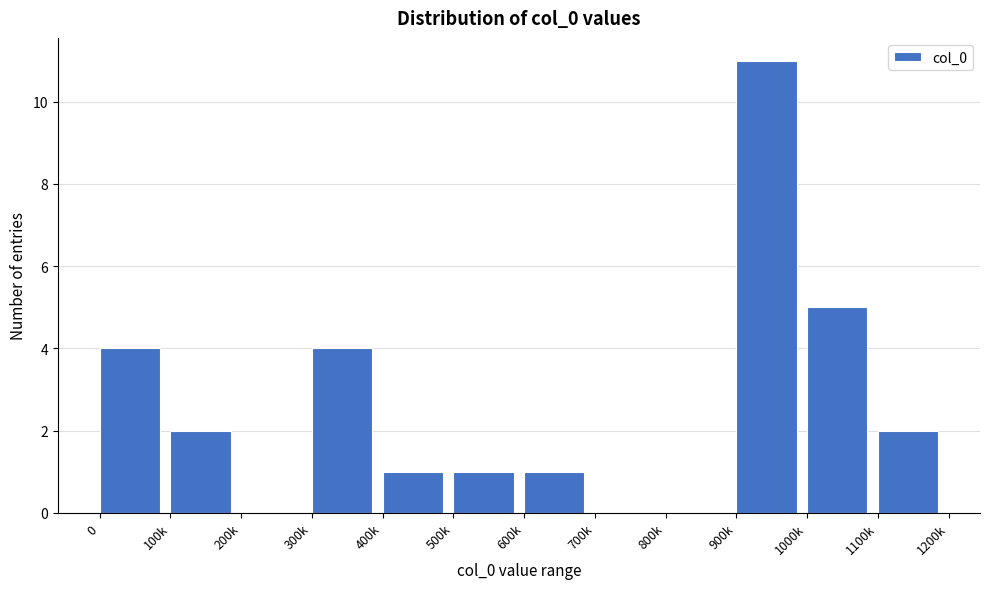

Reading right to left, what are all the values shown in this chart?

1100k=2	1000k=5	900k=11	800k=0	700k=0	600k=1	500k=1	400k=1	300k=4	200k=0	100k=2	0=4